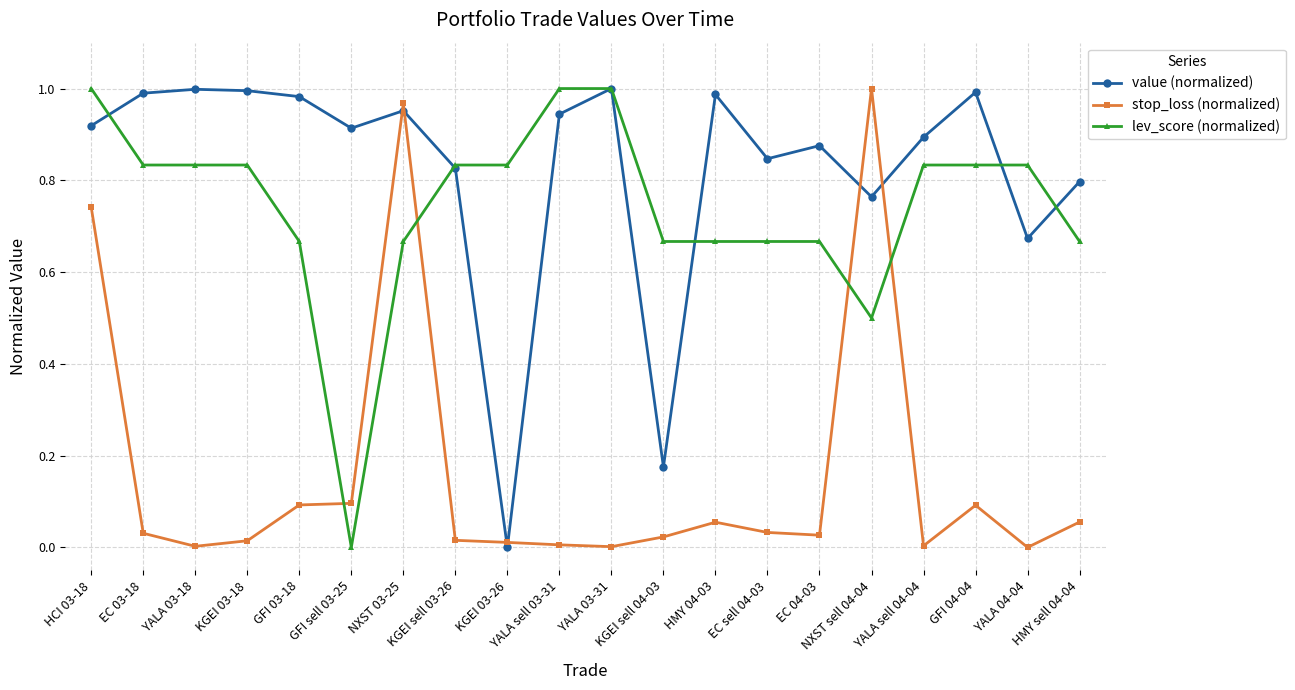

True or false: stop_loss (normalized) has more than 0 points higher than both neighbors.

True